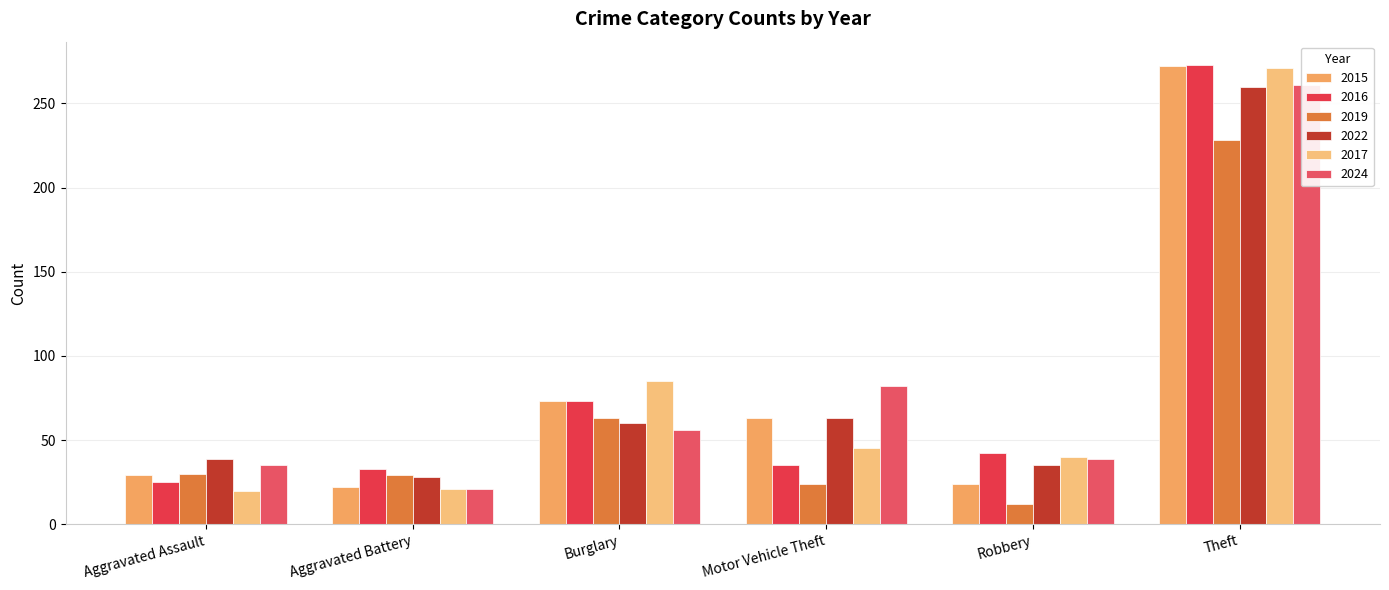

Are the bars grouped side by side (vs. stacked)?

Yes